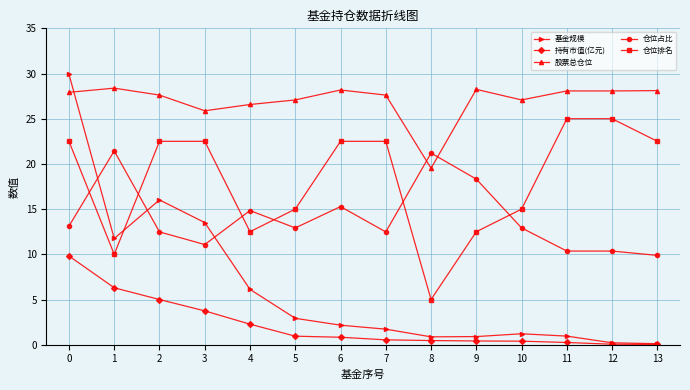

Rank the series by their average value, from lowest to highest.

持有市值(亿元), 基金规模, 仓位占比, 仓位排名, 股票总仓位